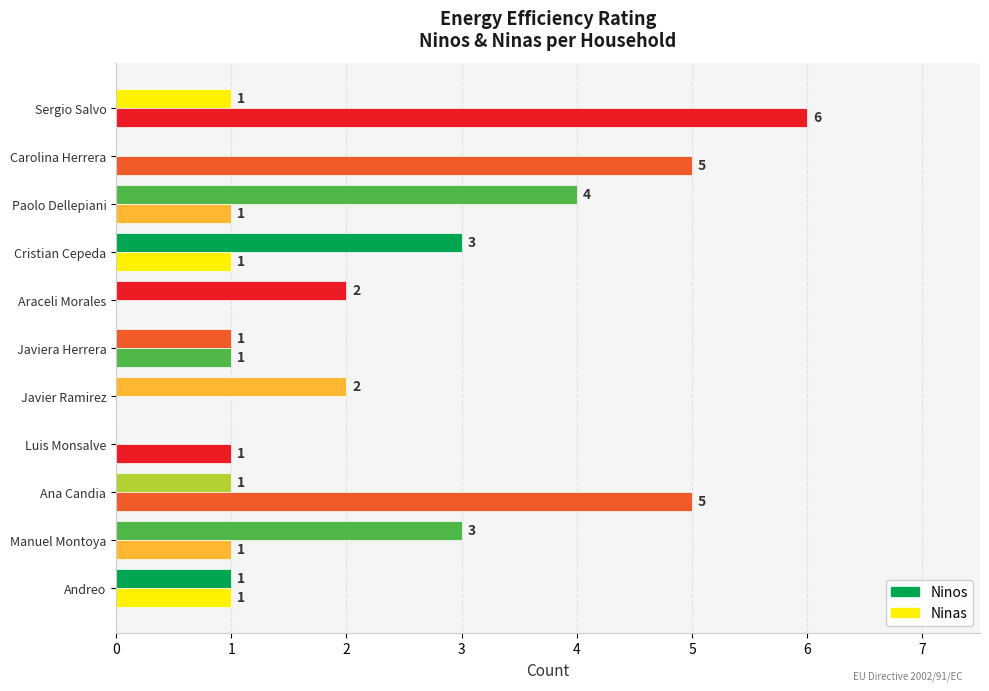

How many categories are shown in the chart?

11